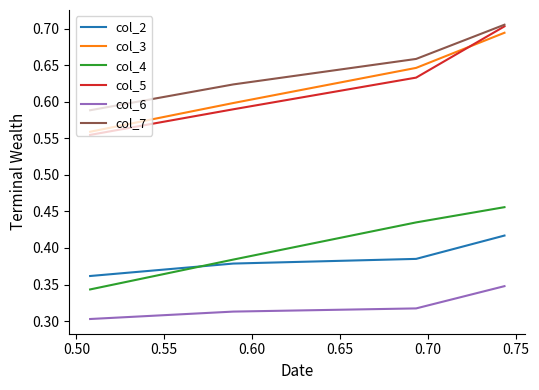

What is the sum of all col_5 values?

2.5